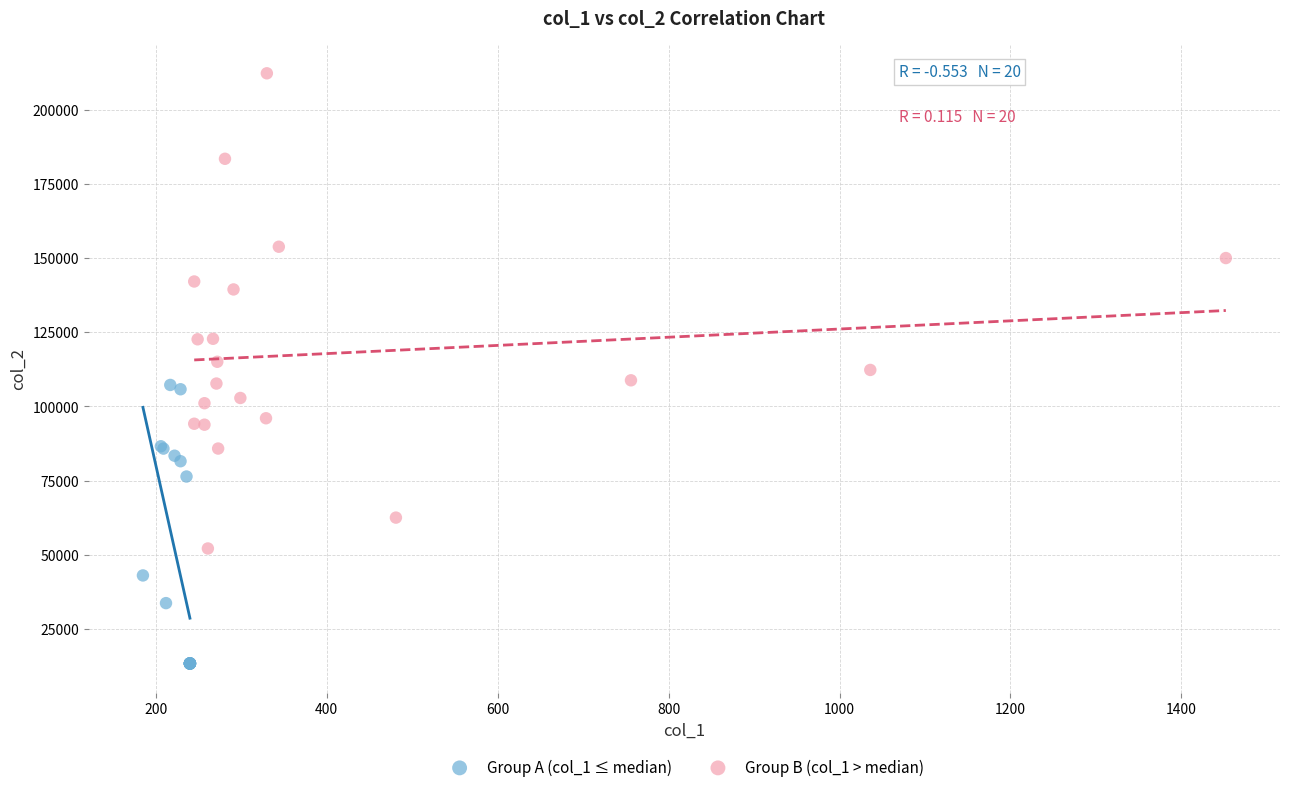

What are all the series names shown in the legend?

Group A (col_1 ≤ median), Group B (col_1 > median)